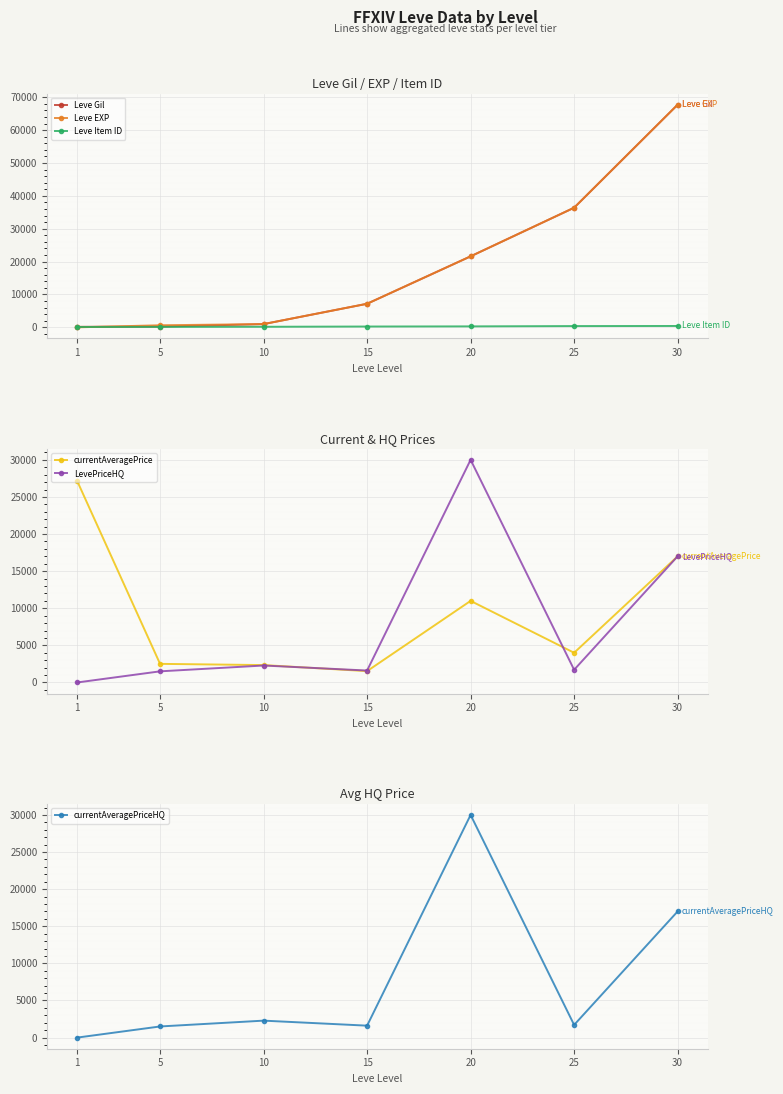

At how many categories does at least one series exceed 11432?

4